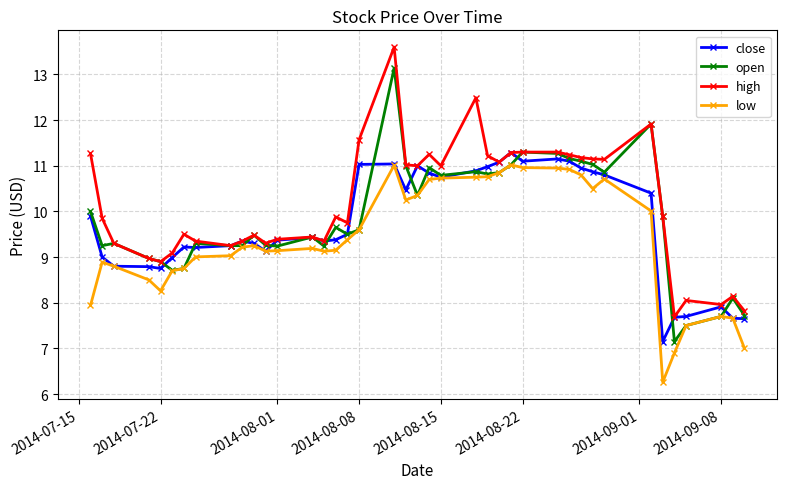

What is the difference between the second highest and minimum values in the high series?

4.8